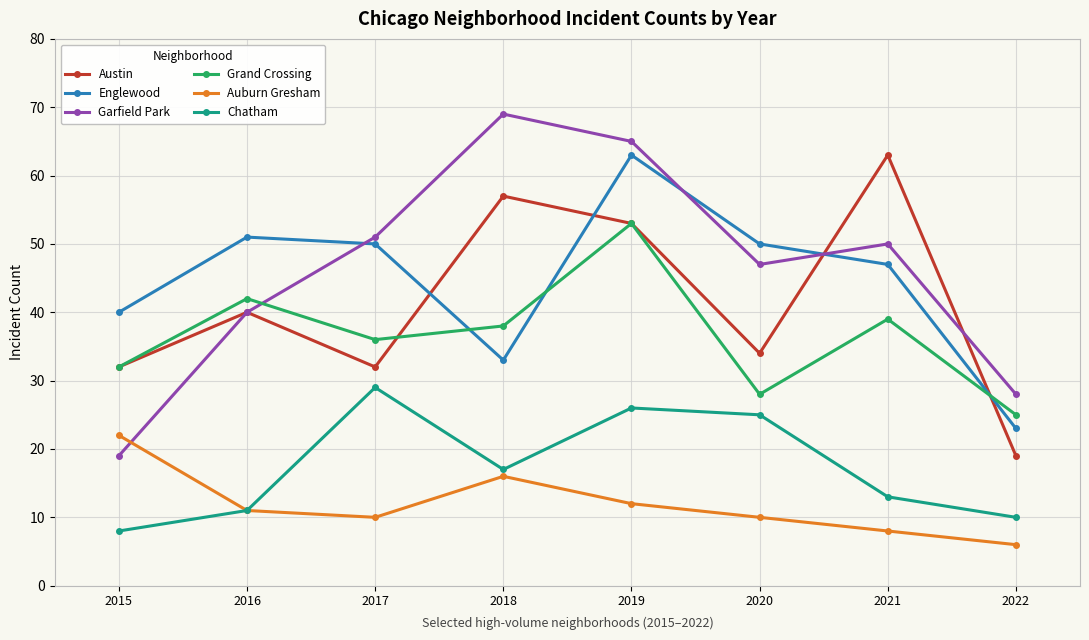

Which series ends up on top after the final intersection of Garfield Park and Englewood?

Garfield Park